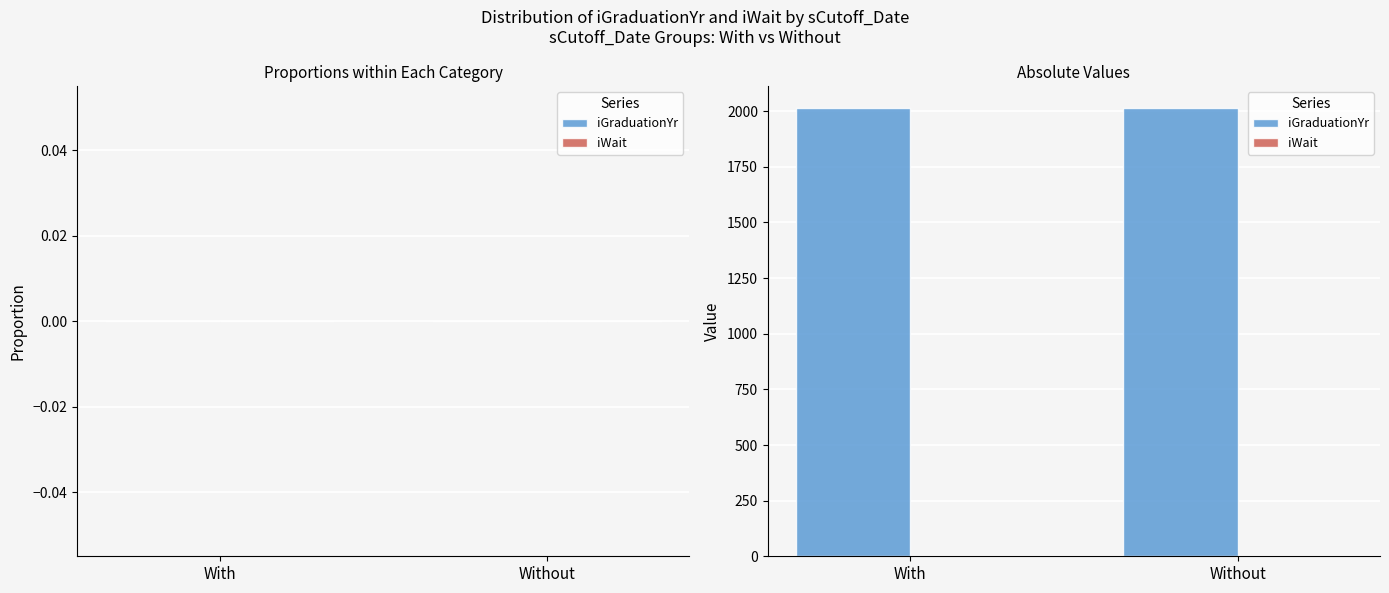

What is the greatest value displayed?

2013